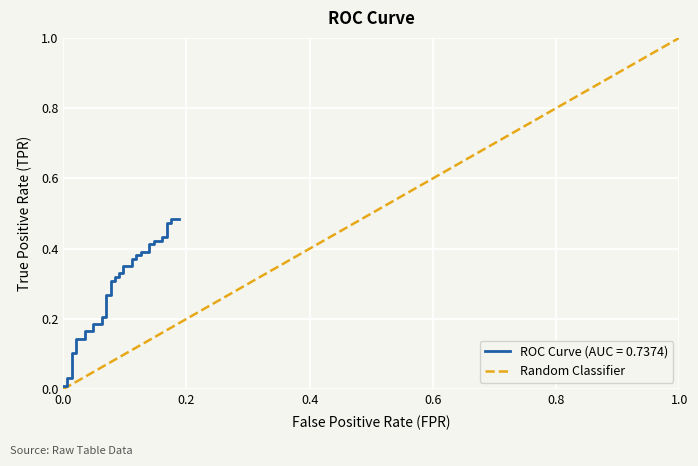

The value at 0.0 is 0. True or false?

False